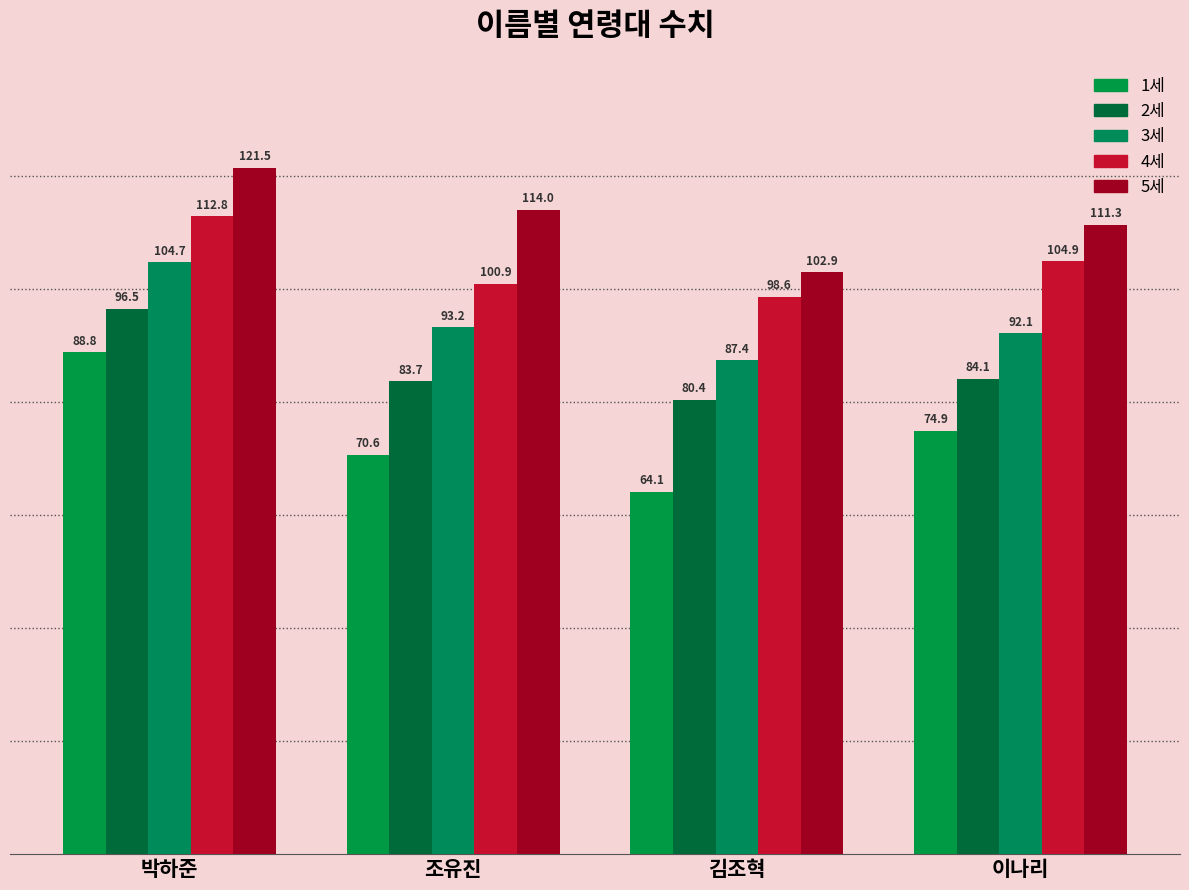

What is the sum of all 4세 values?

417.2